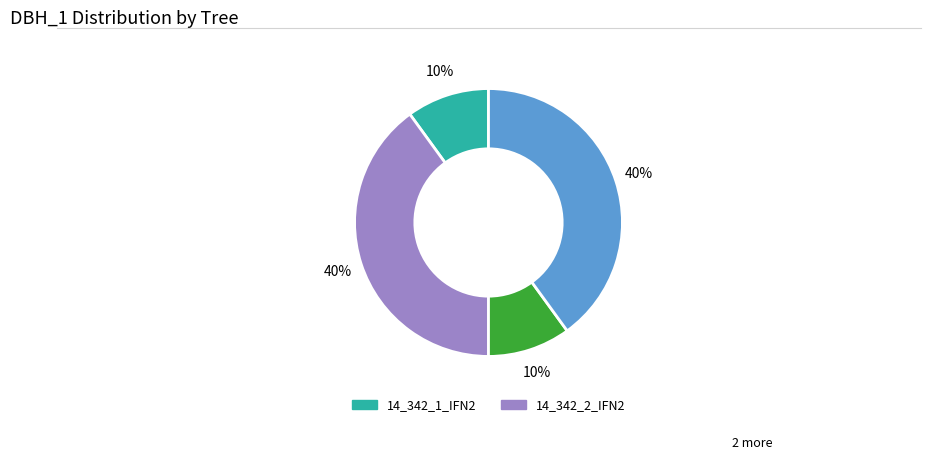

Is there any slice that represents more than half of the pie?

No